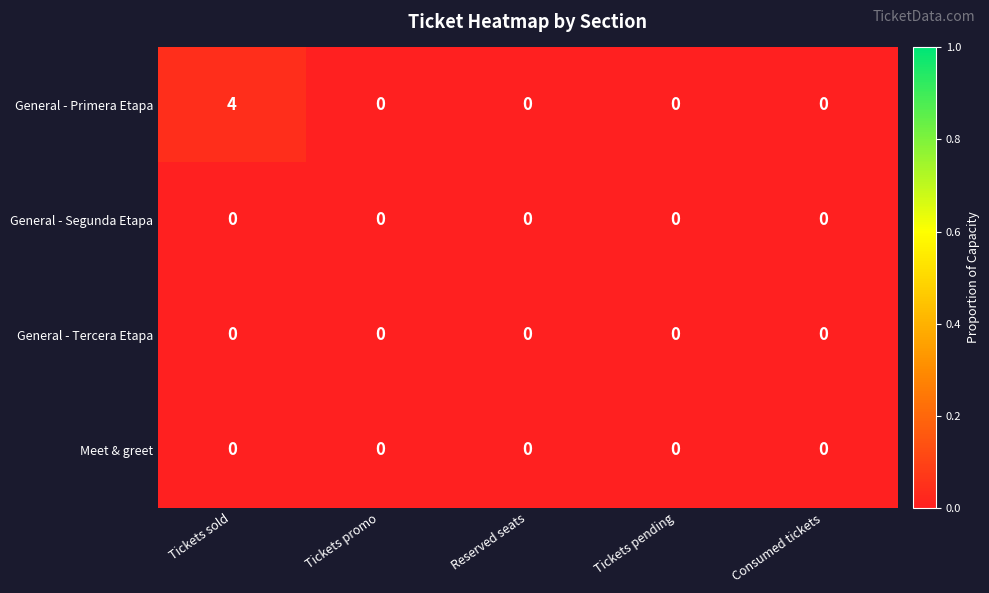

Between Tickets sold and Consumed tickets, which series saw the biggest shift?

General - Primera Etapa